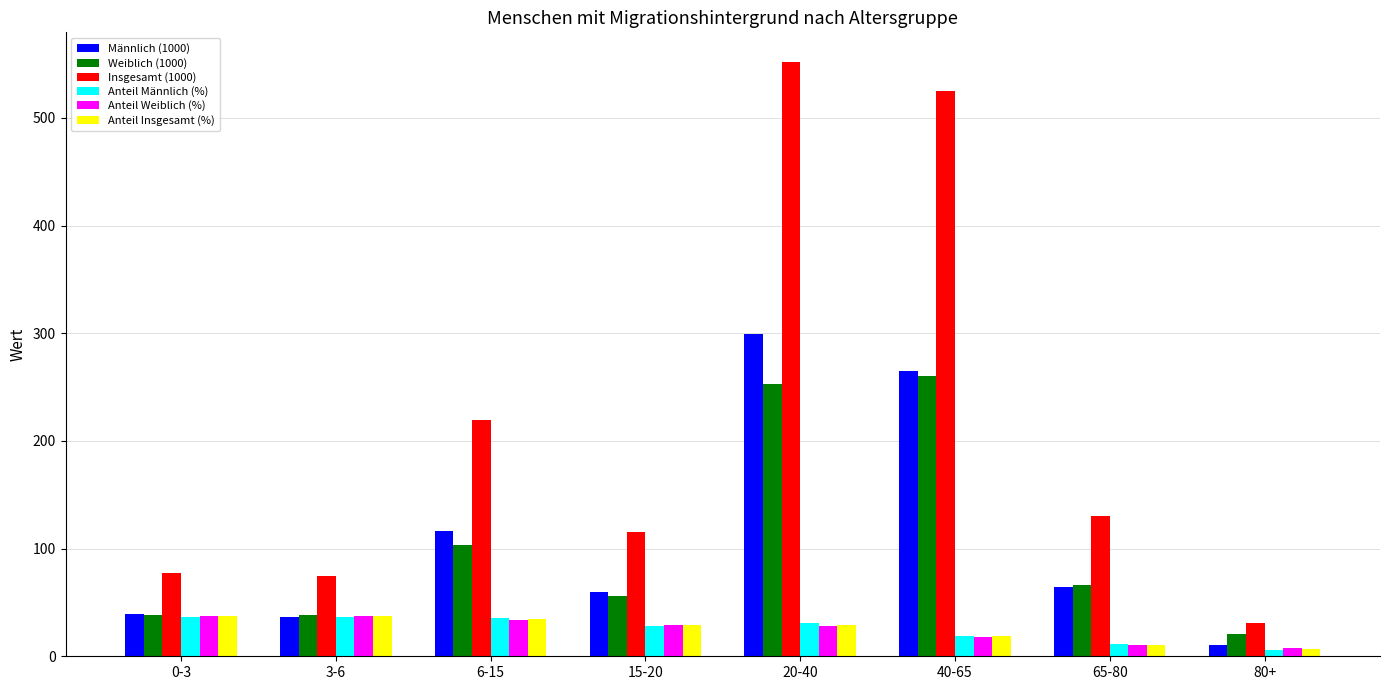

At which label is Insgesamt (1000) closest to 291?

6-15